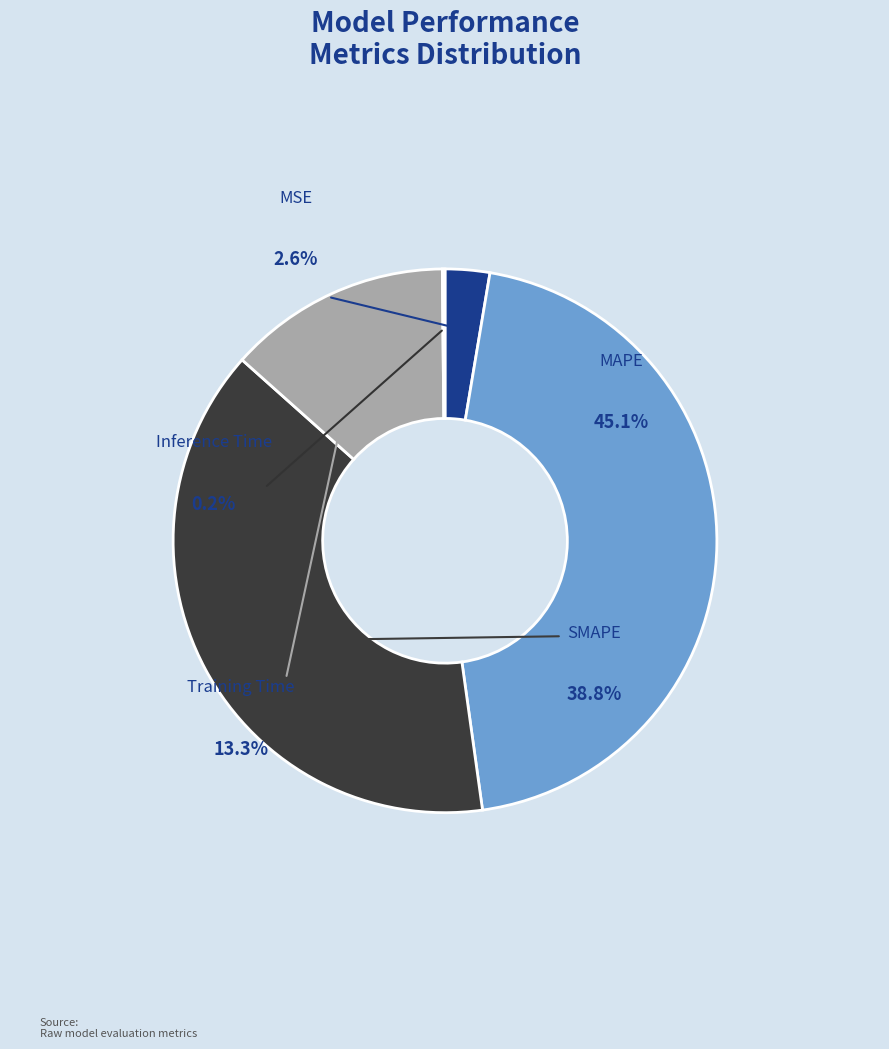

Count the number of slices in the pie.

5